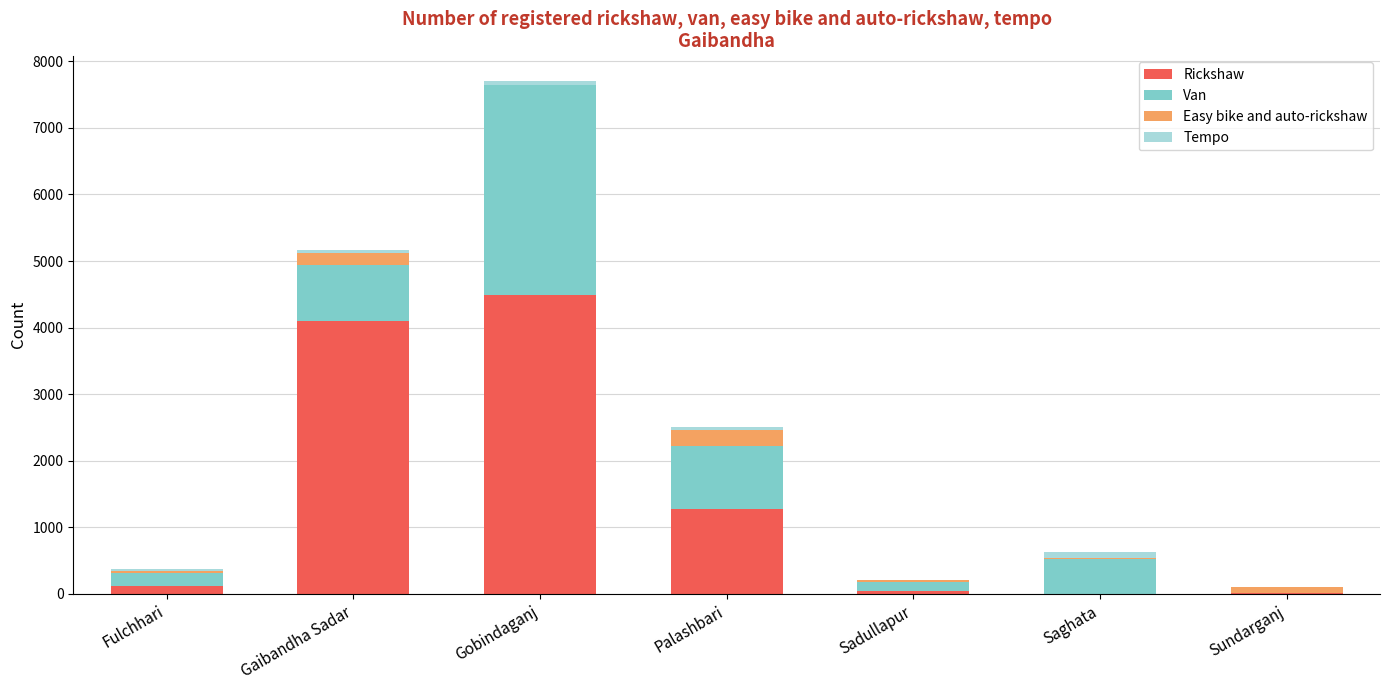

At which category is the sum across all series the highest?

Gobindaganj